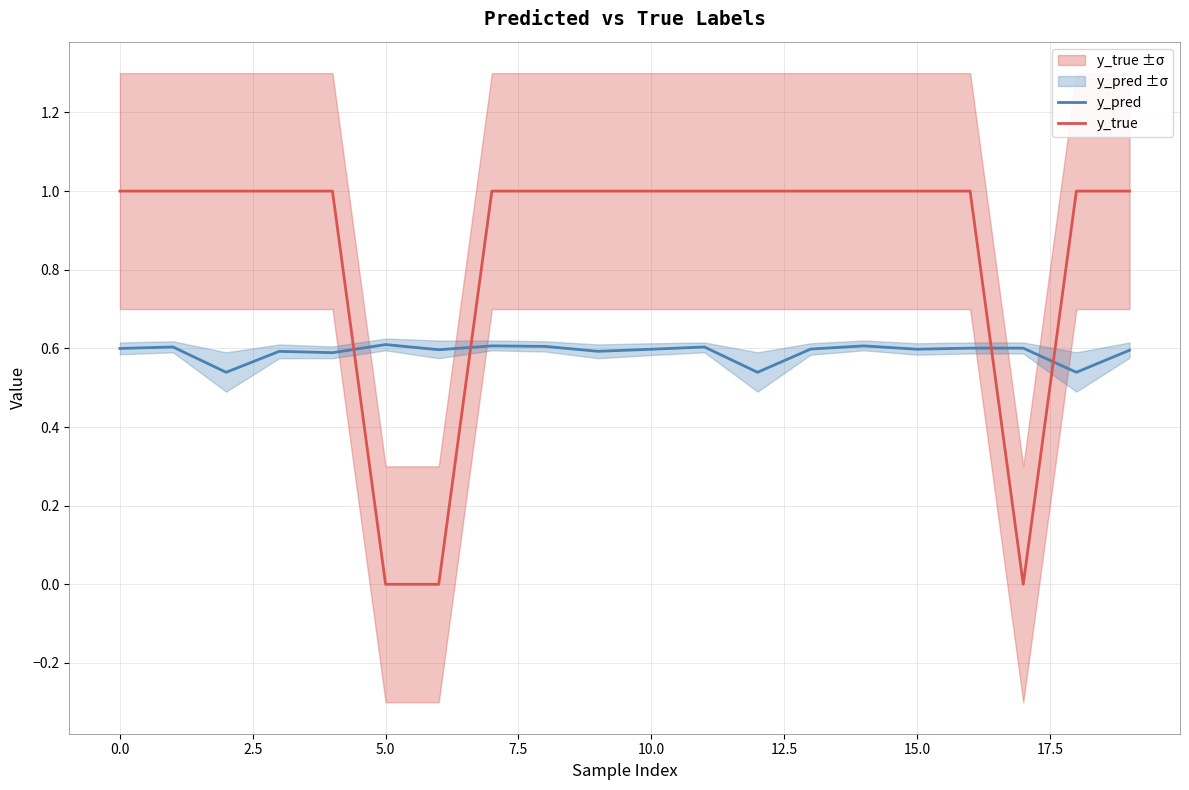

What is the value of the y_true point at the 11th from the left?

1.0